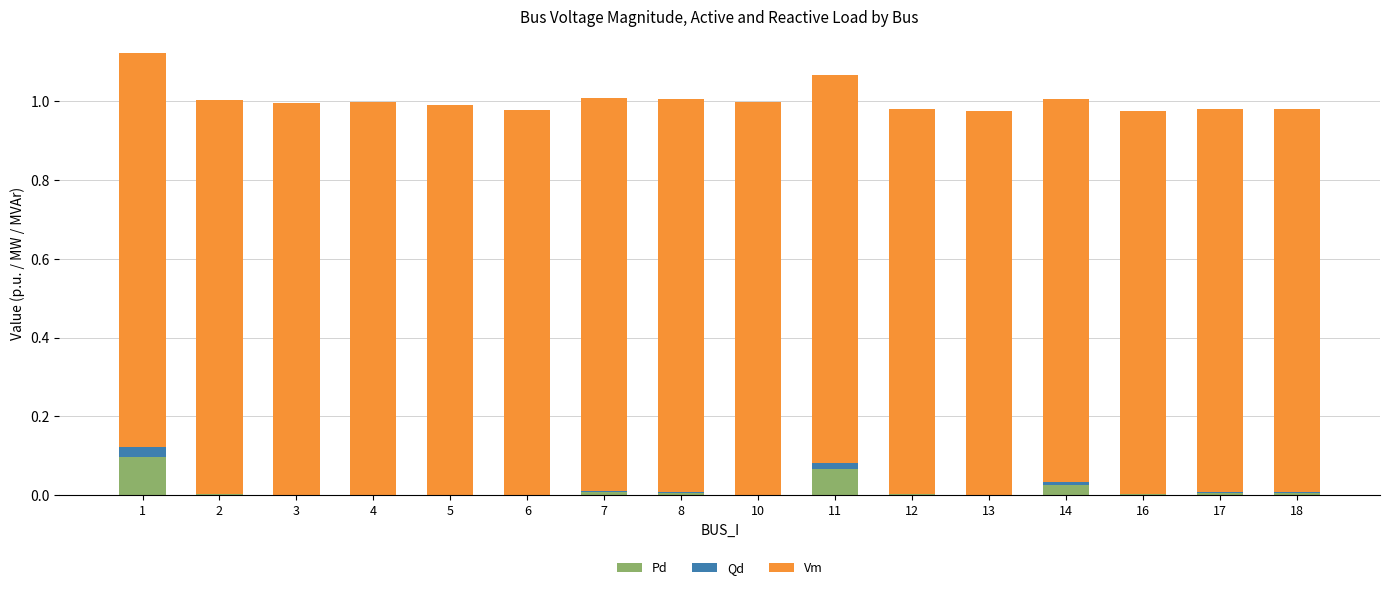

What are all the series names shown in the legend?

Pd, Qd, Vm